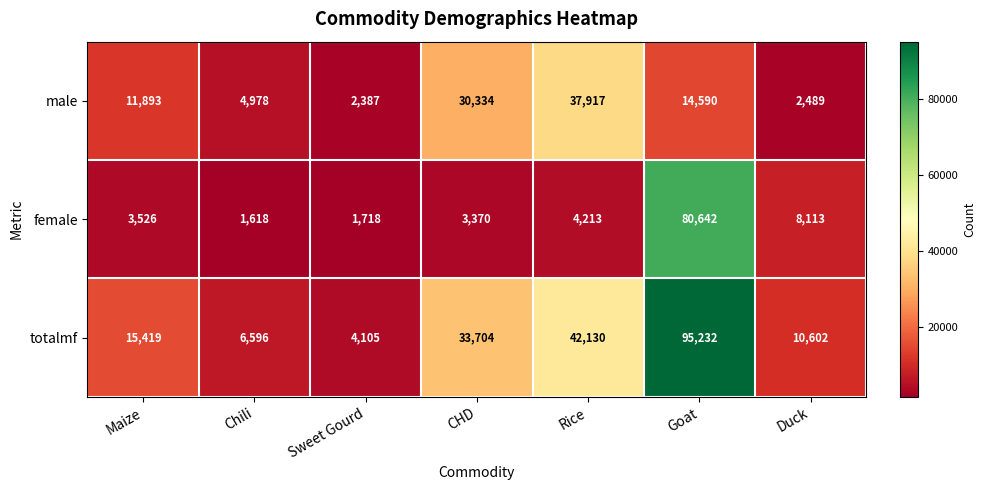

At which category is the sum across all series the highest?

Goat